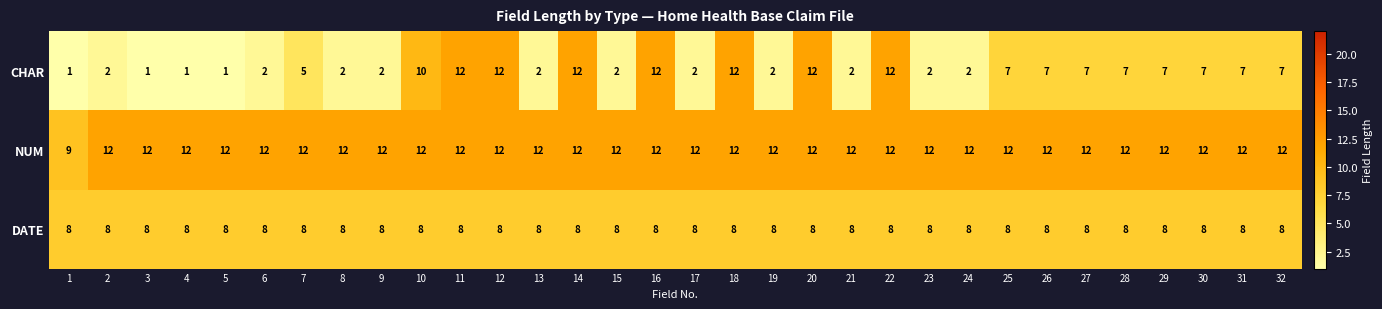

The value of DATE at 10 is 8. True or false?

True